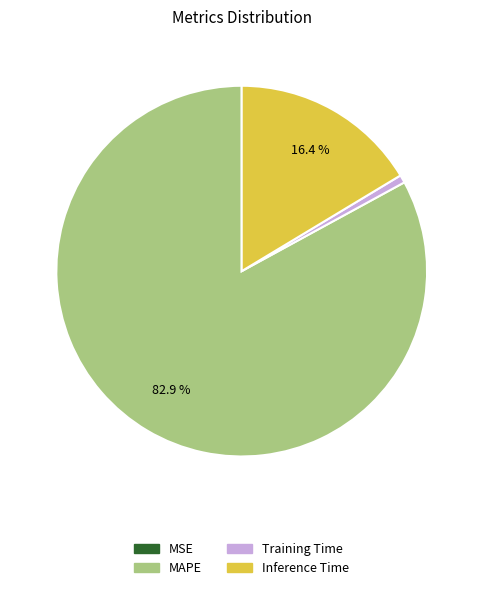

Is there any slice that represents more than half of the pie?

Yes